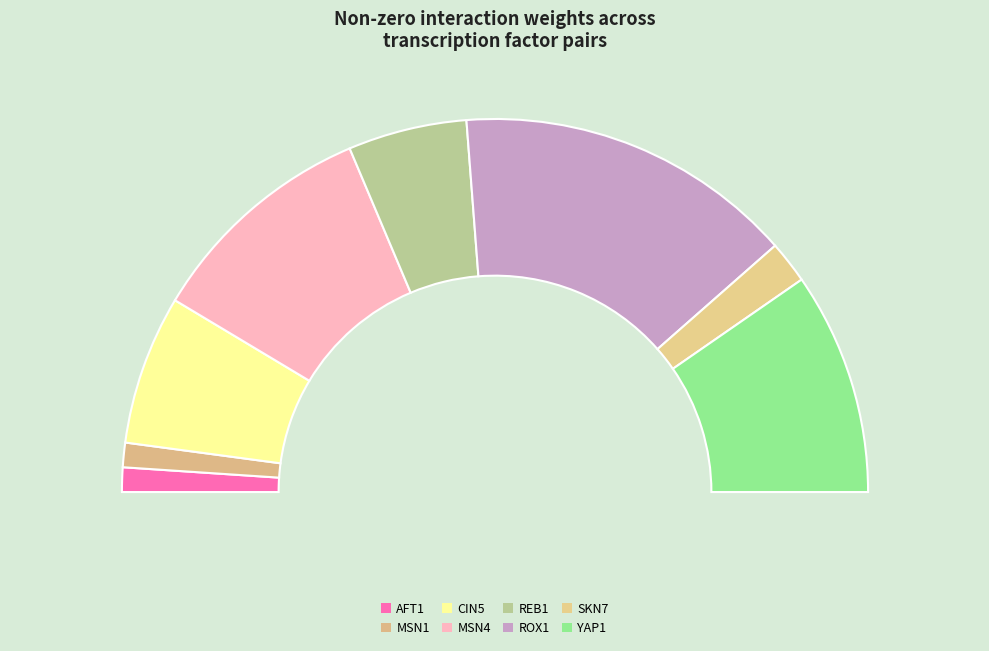

Is it true that MSN4 is 34% of the pie?

False